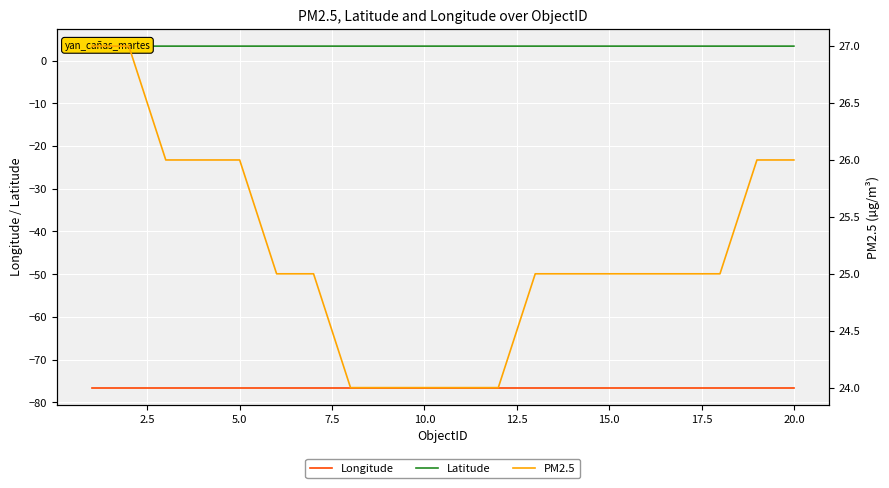

What are all the series names shown in the legend?

Longitude, Latitude, PM2.5